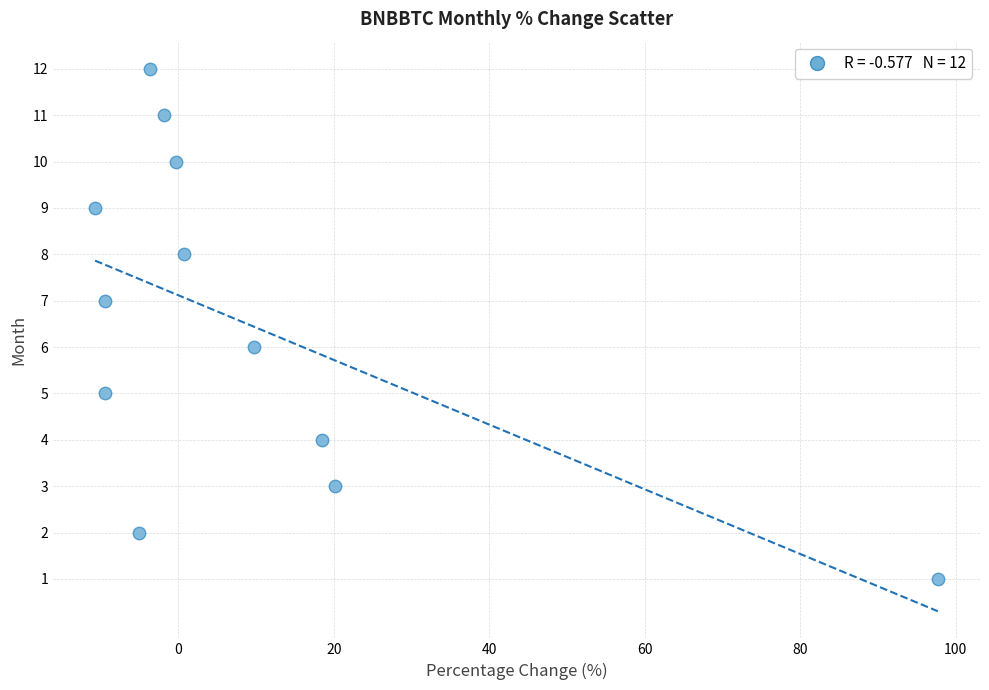

What is the range of Y values (max minus min)?

11